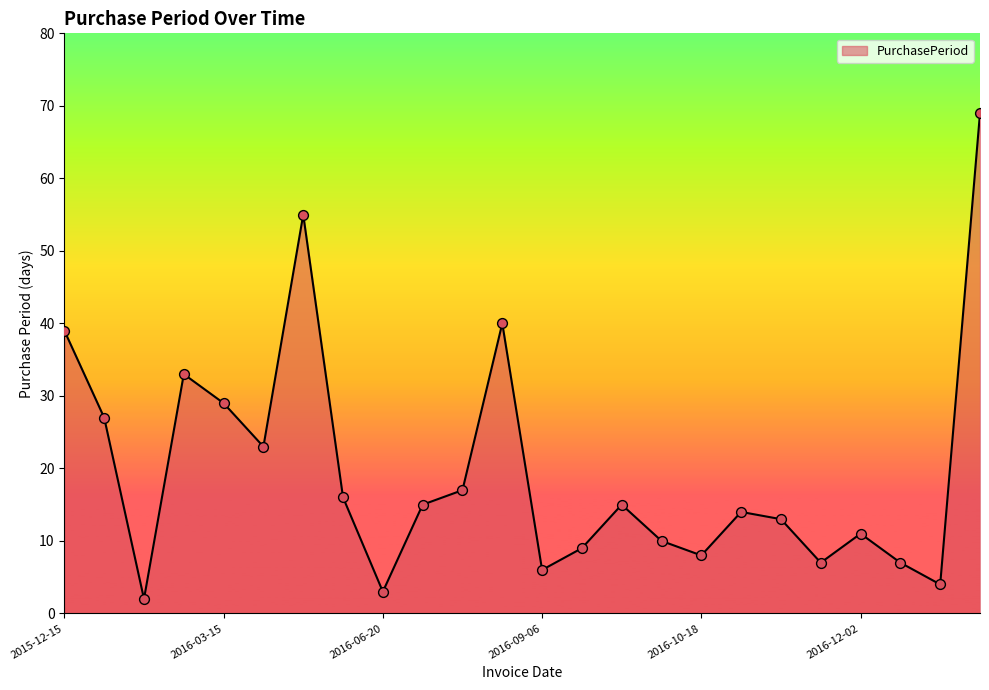

What is the difference between the maximum and minimum values?

67